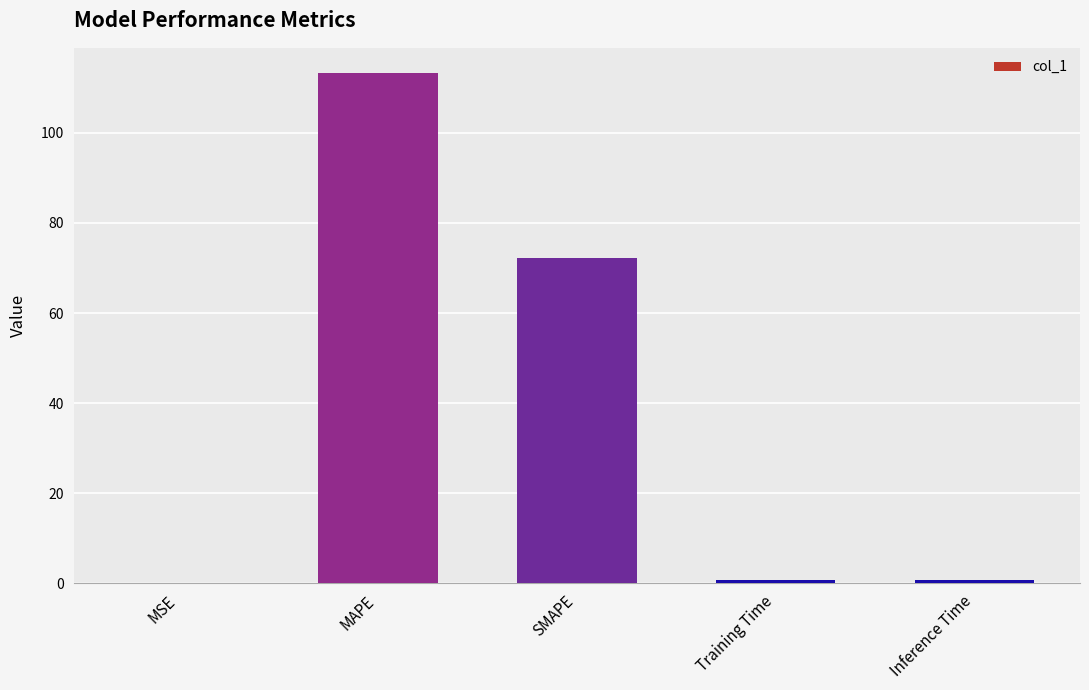

At which category does the chart reach its peak across all series?

MAPE